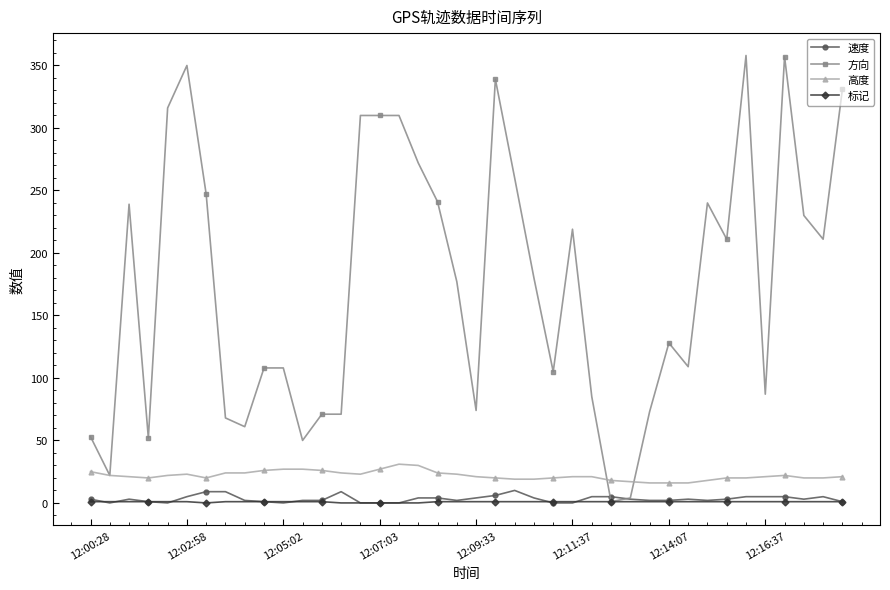

Which series has the largest total across all categories?

方向